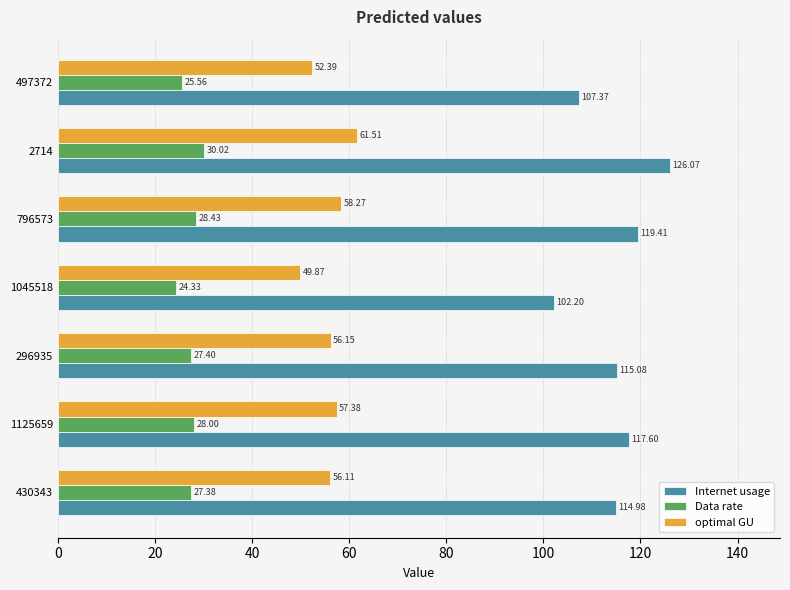

List the series in order of their overall mean, highest first.

Internet usage, optimal GU, Data rate